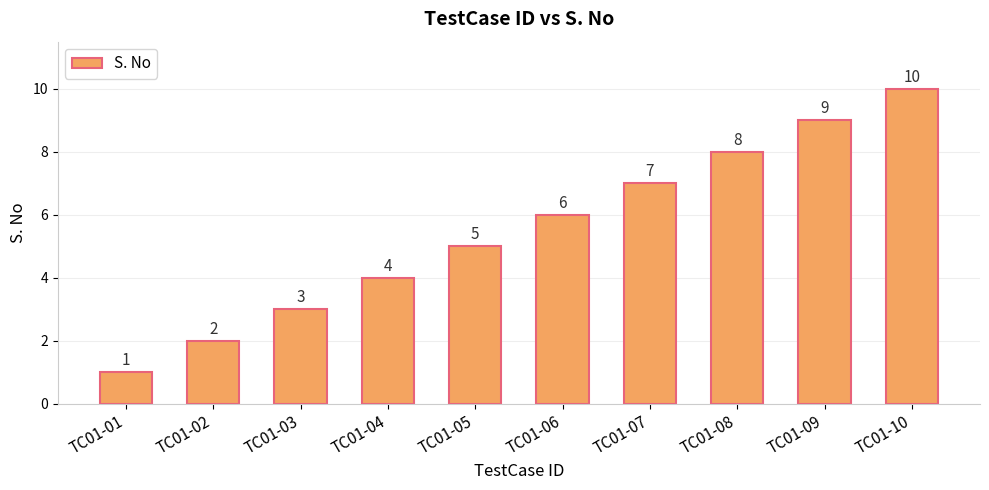

Between TC01-03 and TC01-04, which is larger?

TC01-04